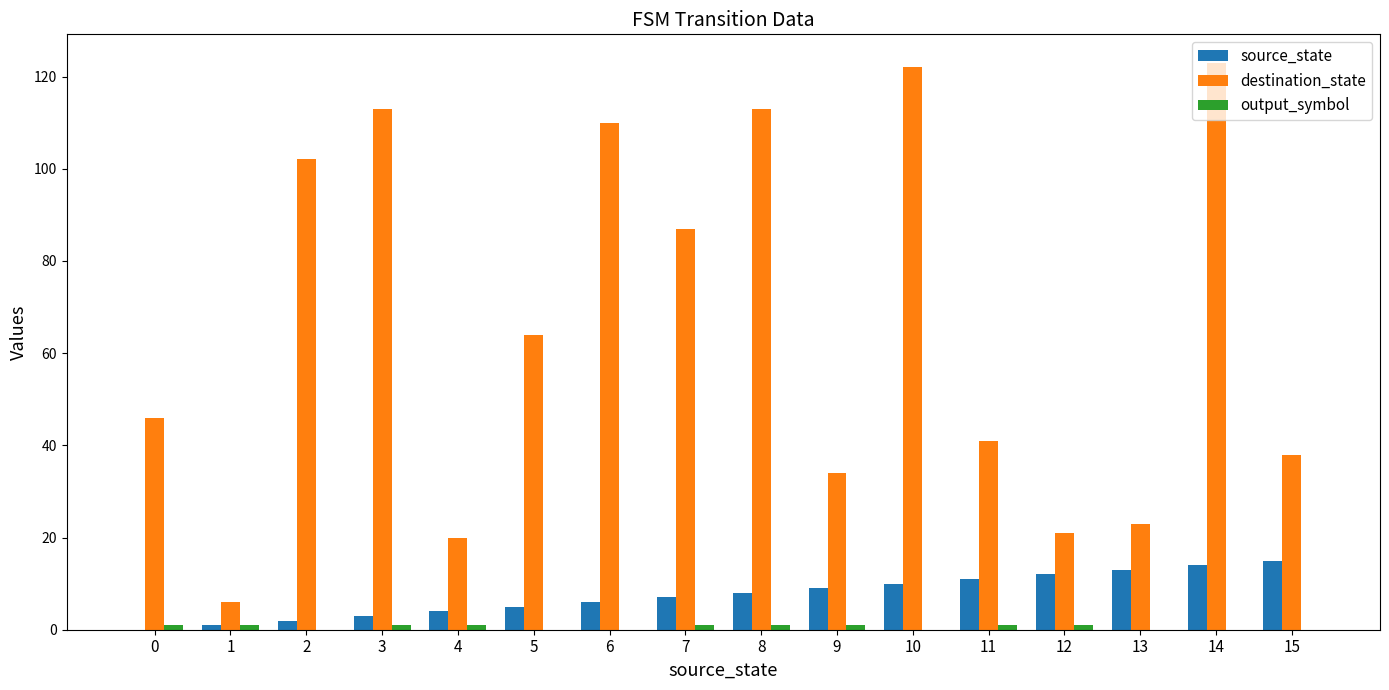

The destination_state series shows 187 at 8. True or false?

False